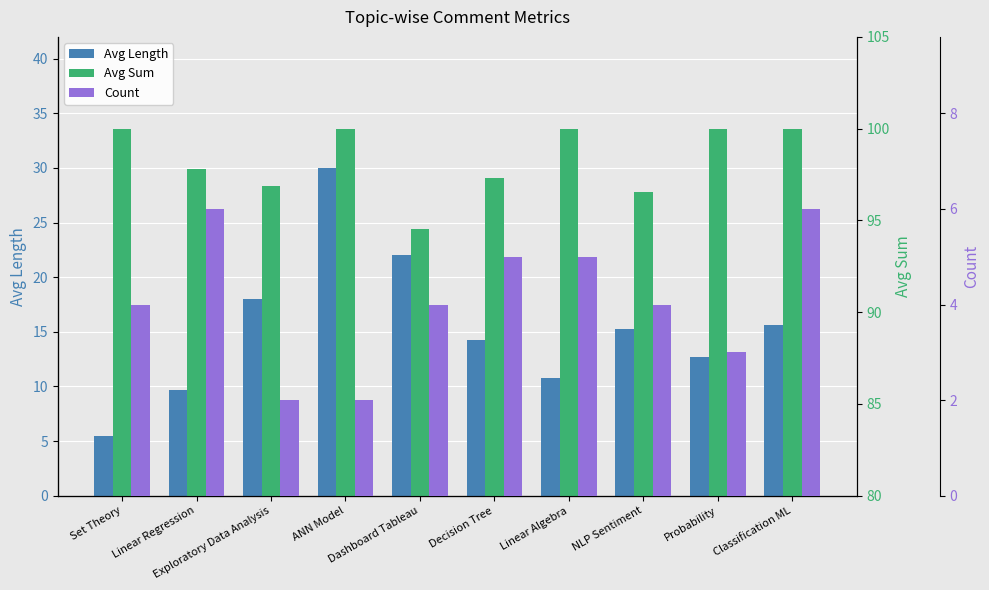

The Avg Length series shows 5.5 at Set Theory. True or false?

True